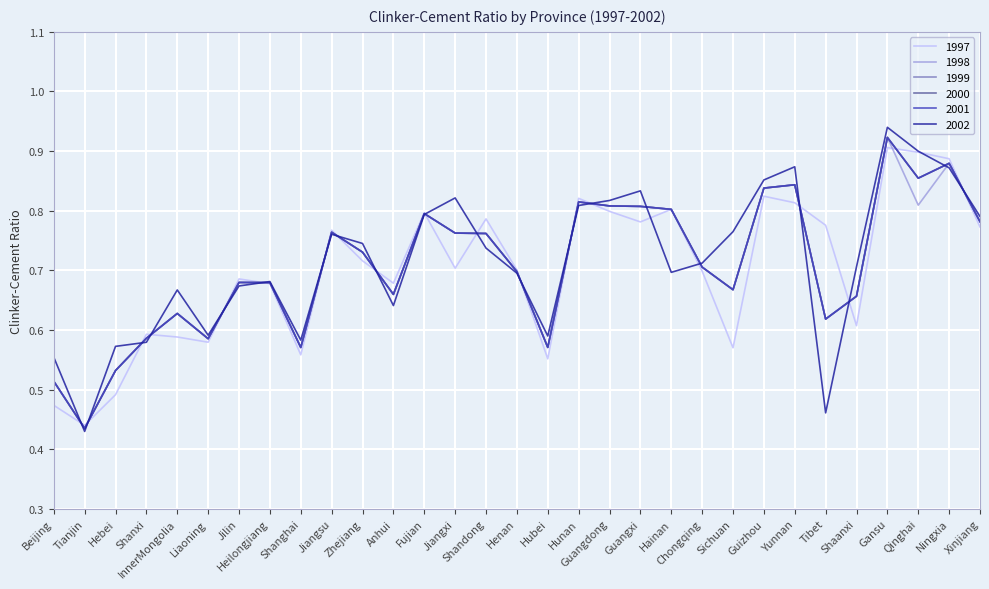

In 2000, how many points are lower than both neighbors (excluding endpoints)?

8